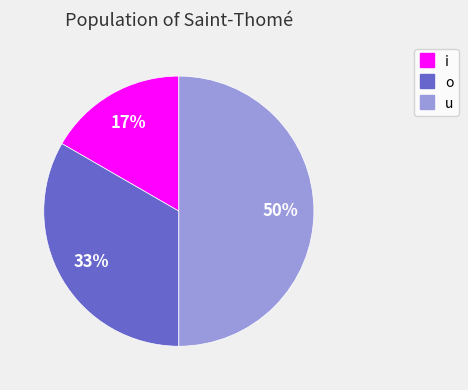

To the nearest percent, what is the difference between the largest and smallest slice percentages?

33%